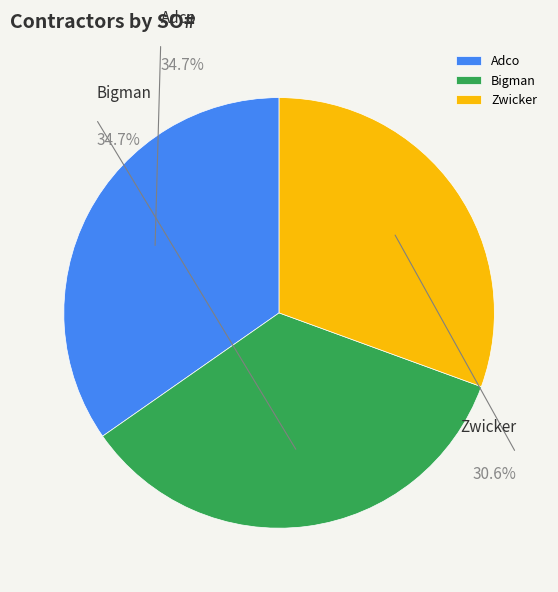

Rank the categories by value from highest to lowest.

Bigman, Adco, Zwicker